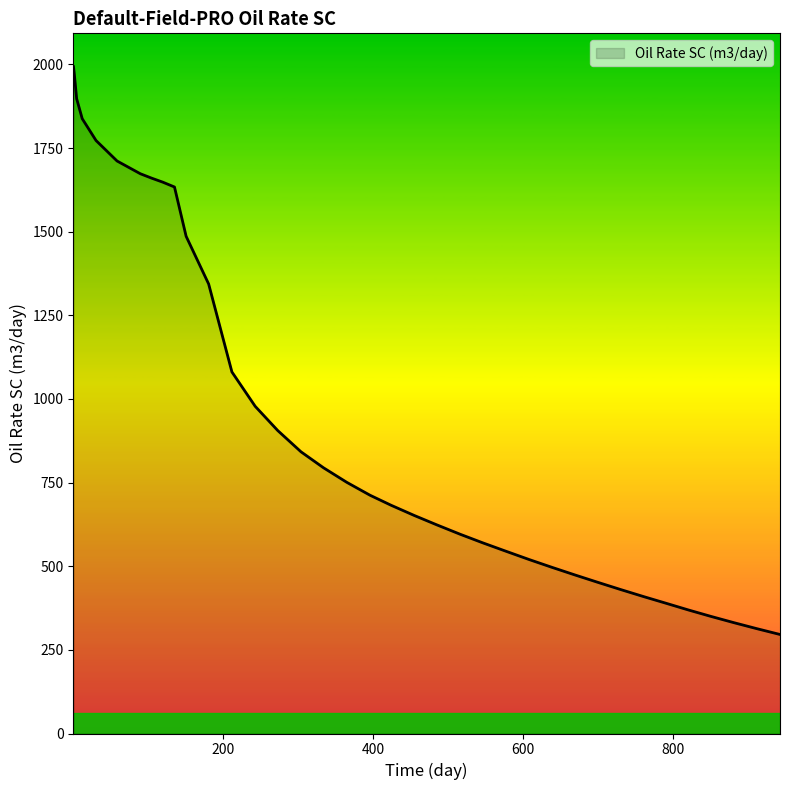

What is the difference between the maximum and minimum values?

1697.3